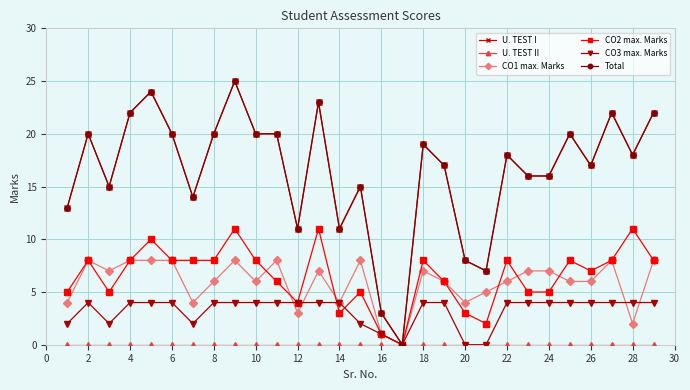

At how many categories does at least one series exceed 14?

21